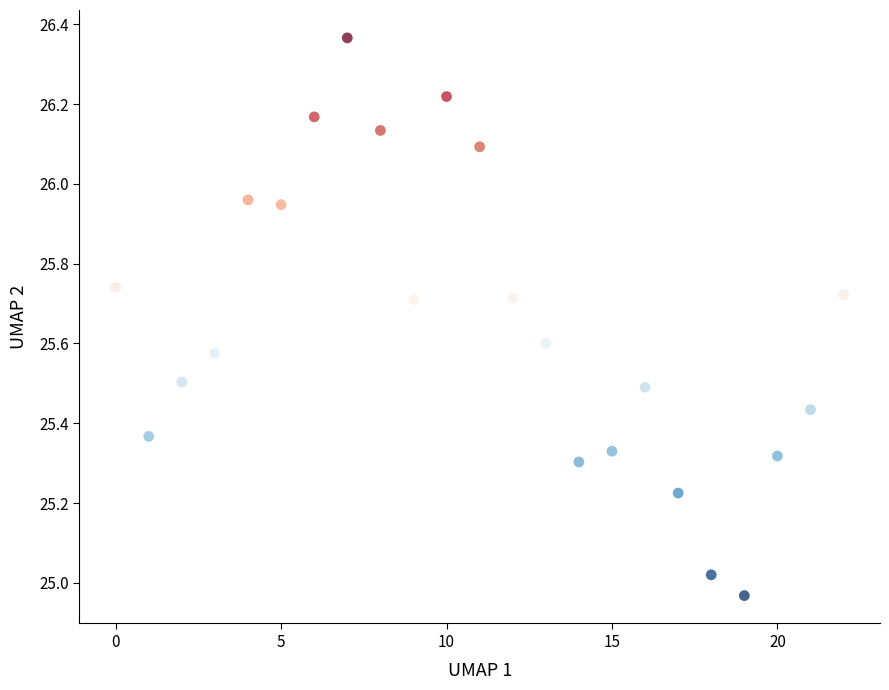

What is the range of Y values (max minus min)?

1.4